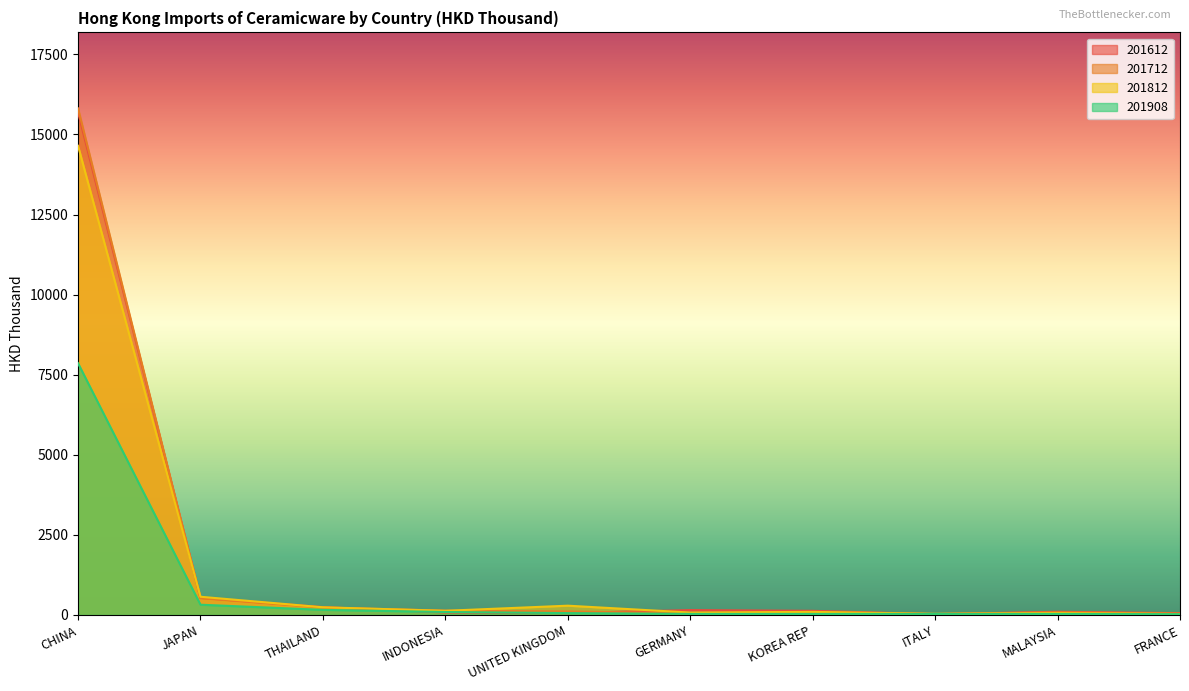

Is it true that 201712 equals 60.5 at FRANCE?

False